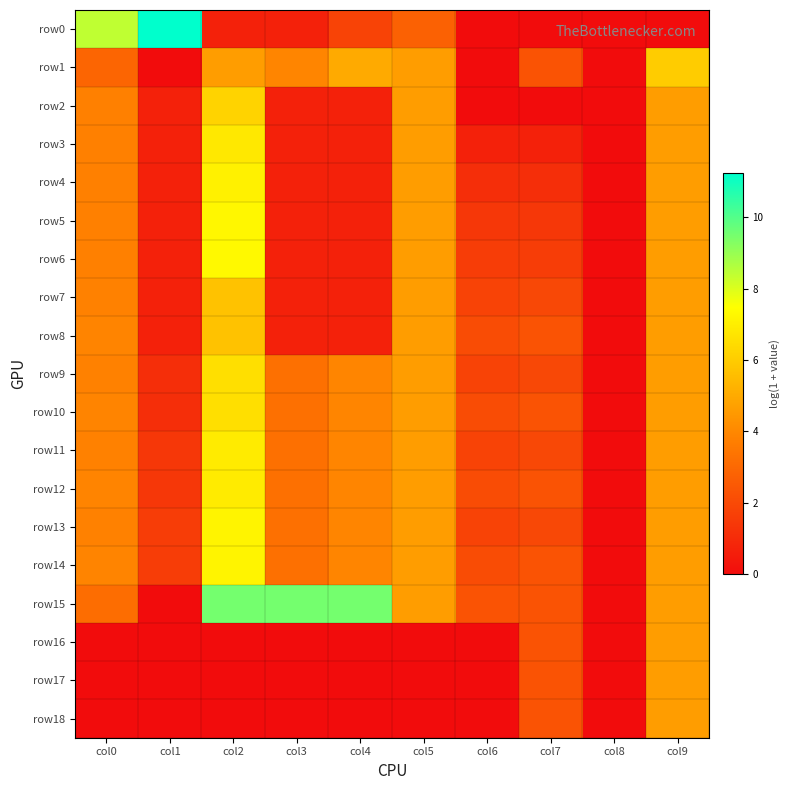

What is the maximum value shown in the chart?

11.2